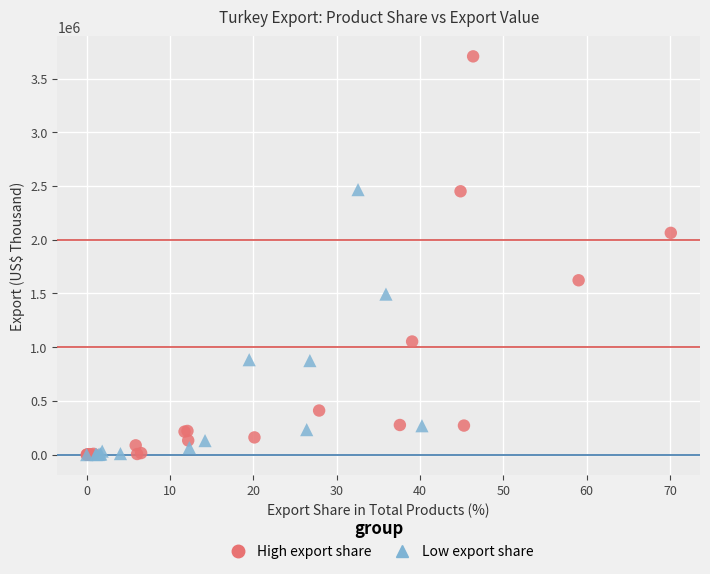

Which series has the largest Y range (max minus min)?

High export share